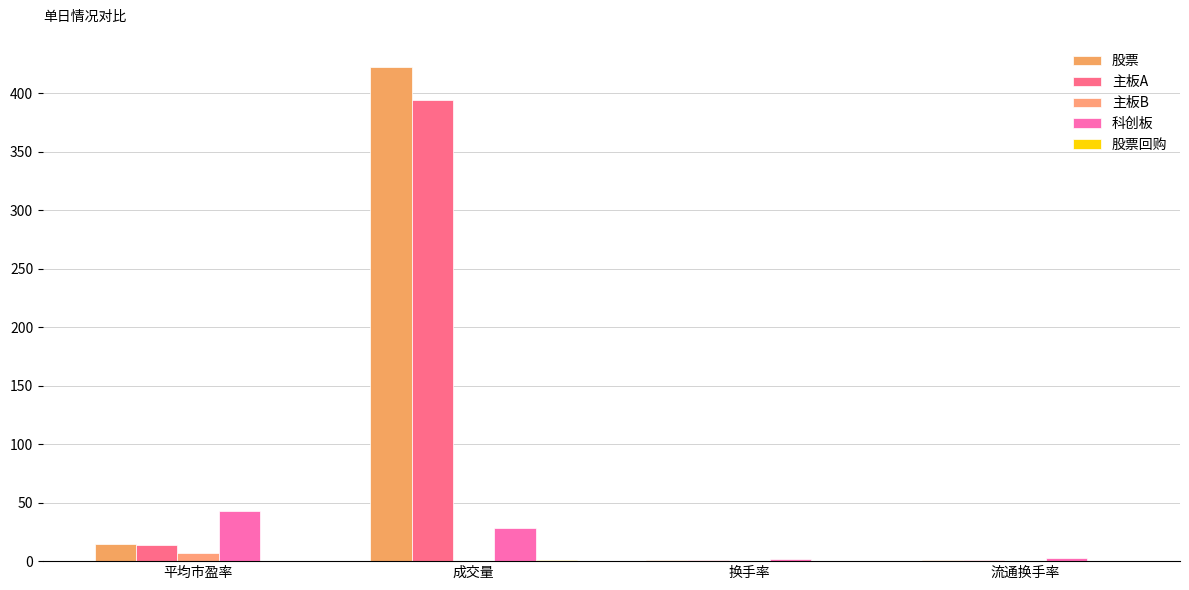

Count the number of categories in the chart.

4